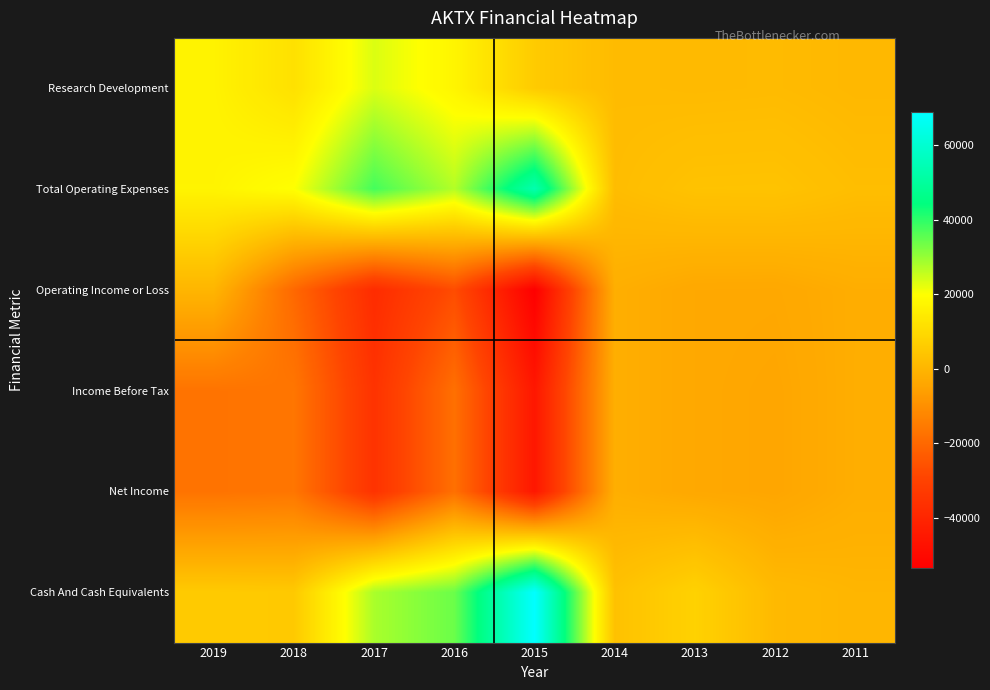

What is the total value across all series at 2019?

5100